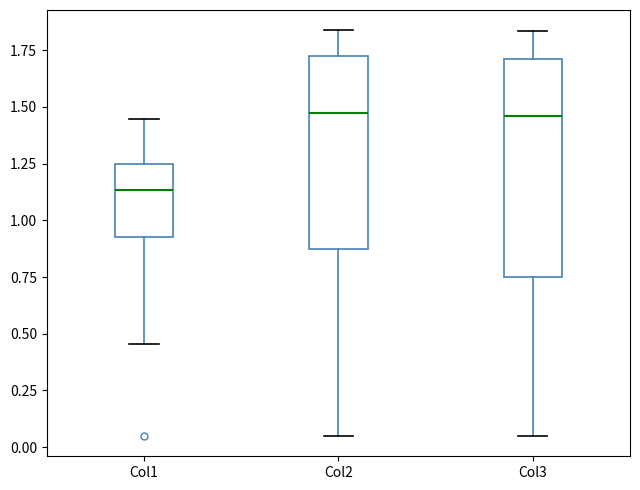

Which box's median line is the lowest?

Col1